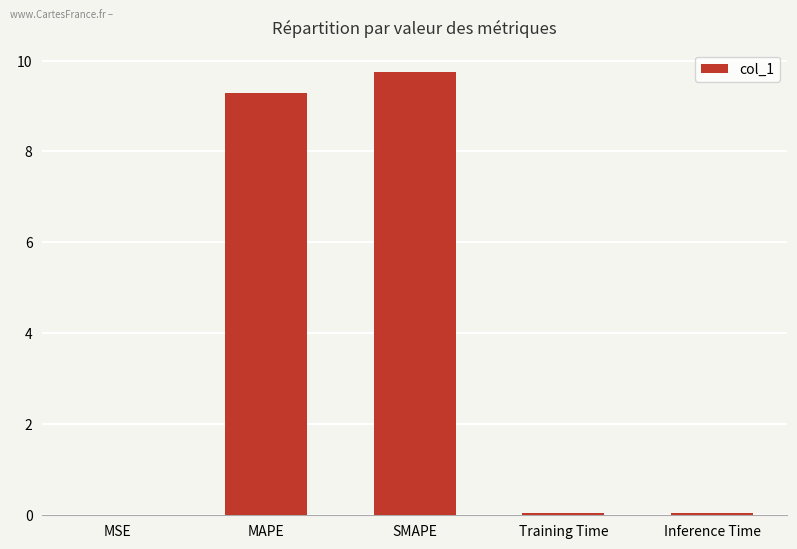

What is the sum of all values?

19.1